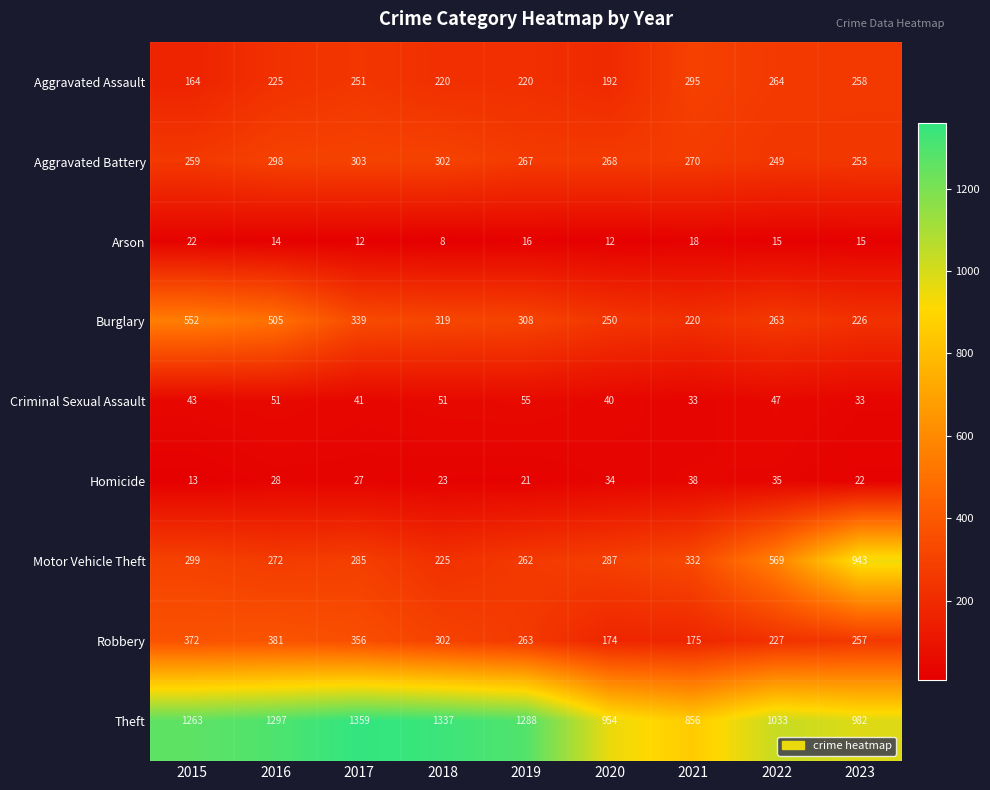

True or false: Criminal Sexual Assault has a value of 51 at 2016.

True